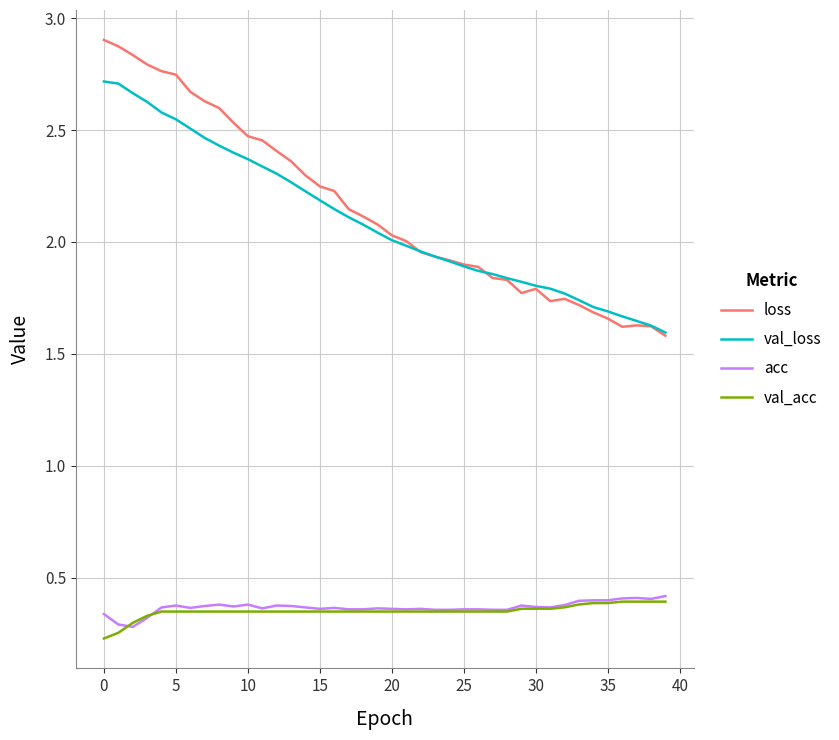

What is the maximum value shown in the chart?

2.9